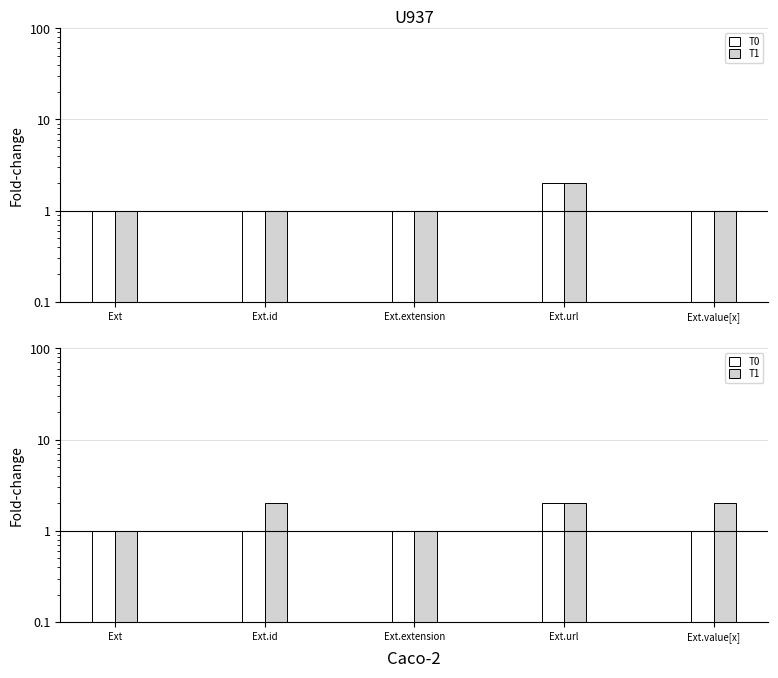

How many bars are there in each group?

2